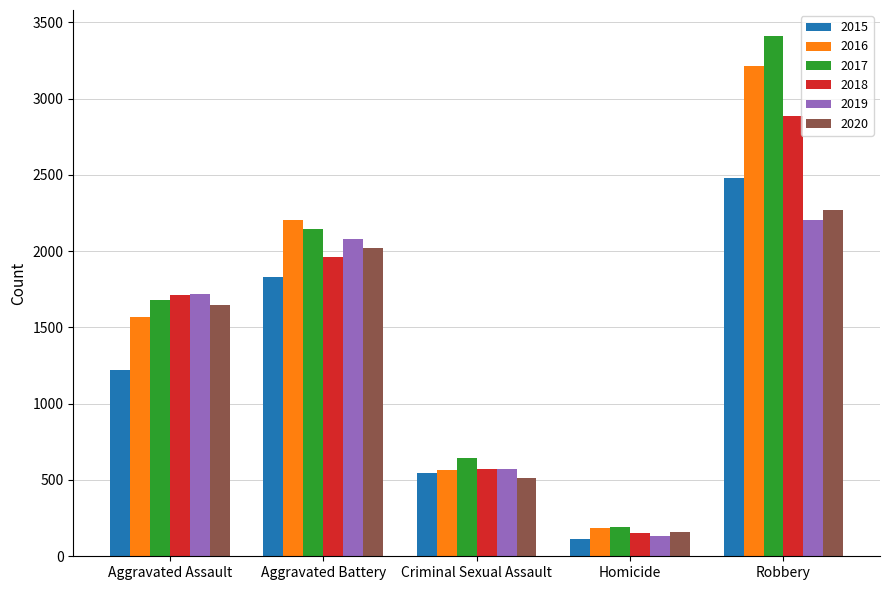

What is the label of the 4th bar from the left?

Homicide